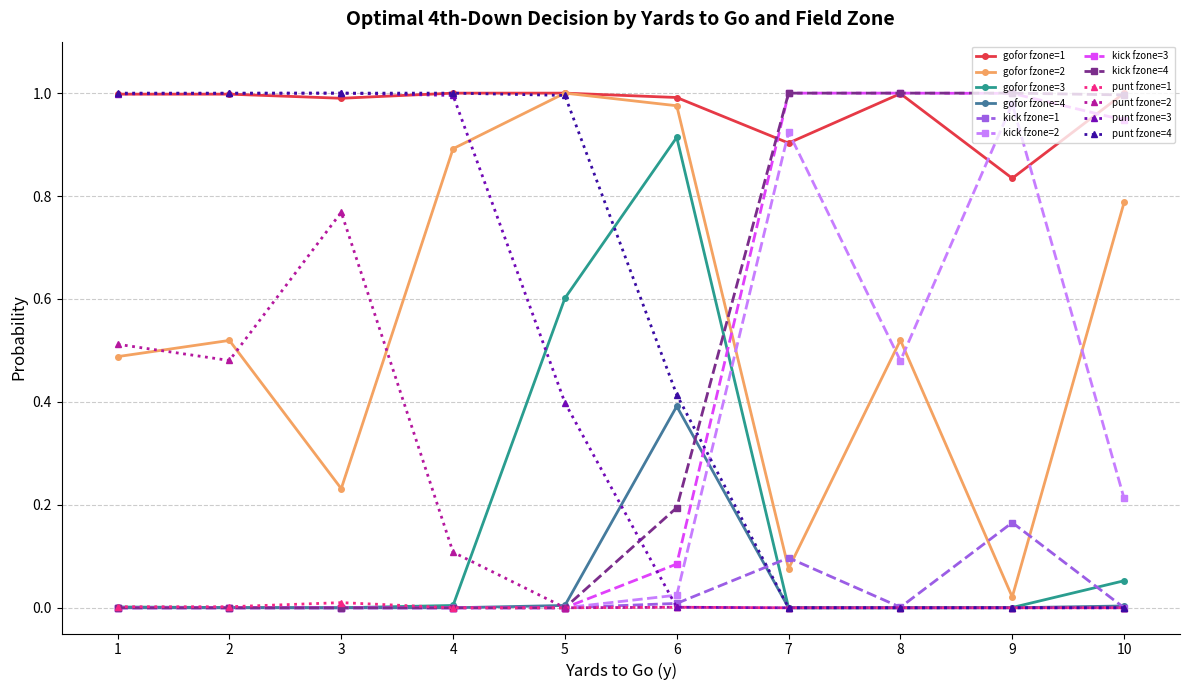

Which series has the largest total across all categories?

gofor fzone=1